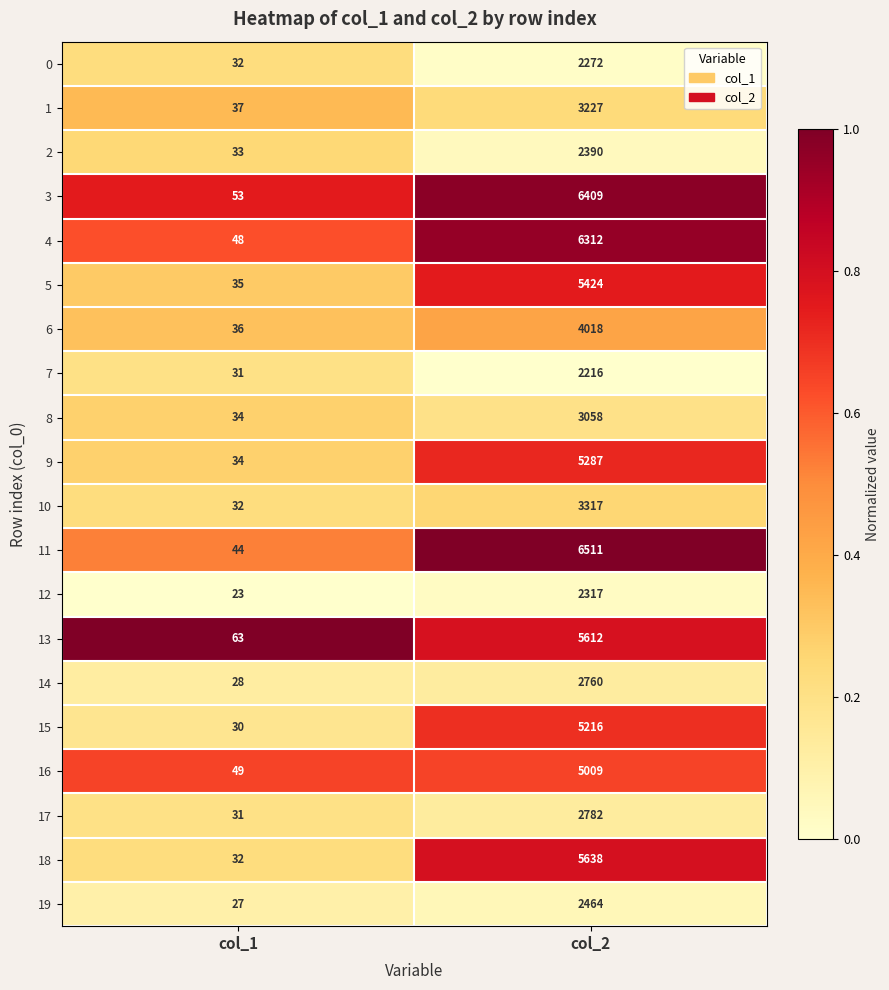

At which category is the sum across all series the highest?

col_2